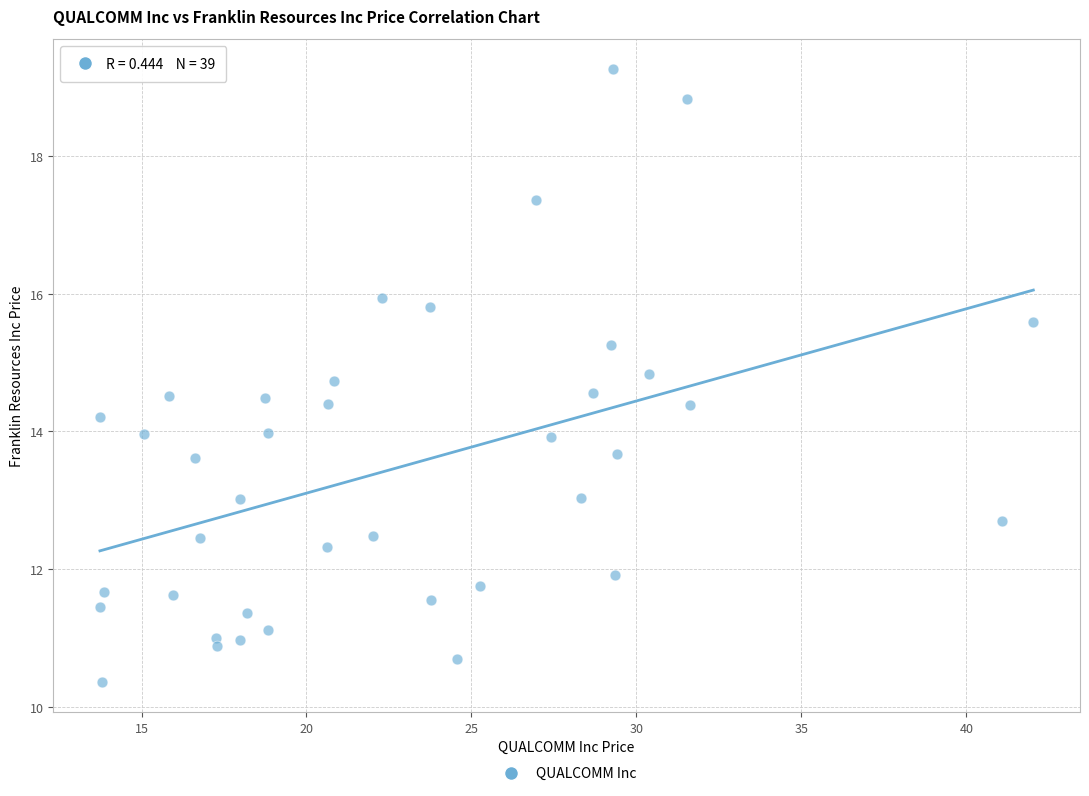

What is the range of Y values (max minus min)?

8.9